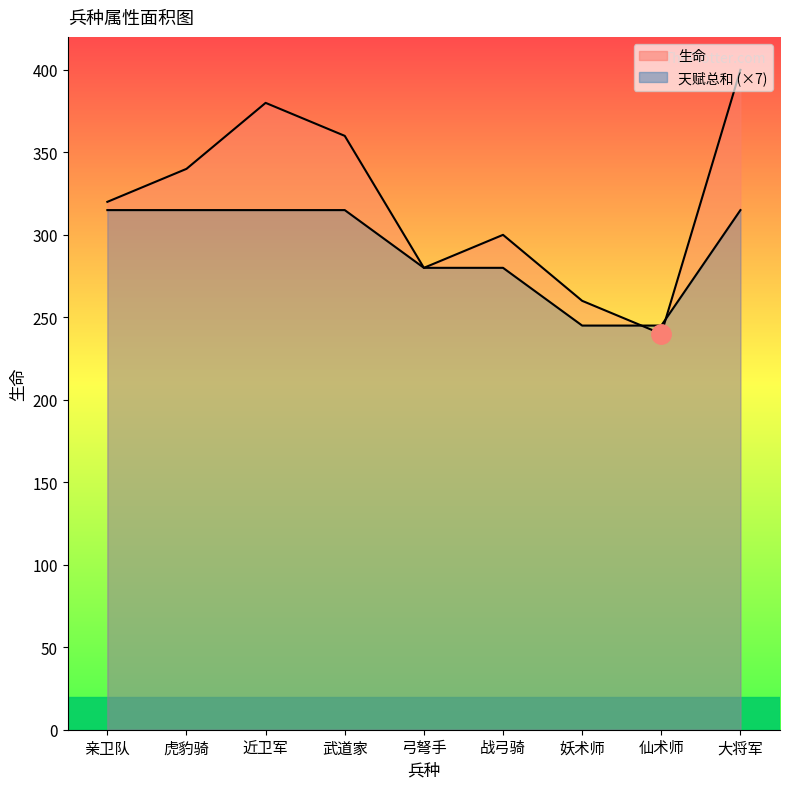

What is the label of the 2nd point from the right?

仙术师